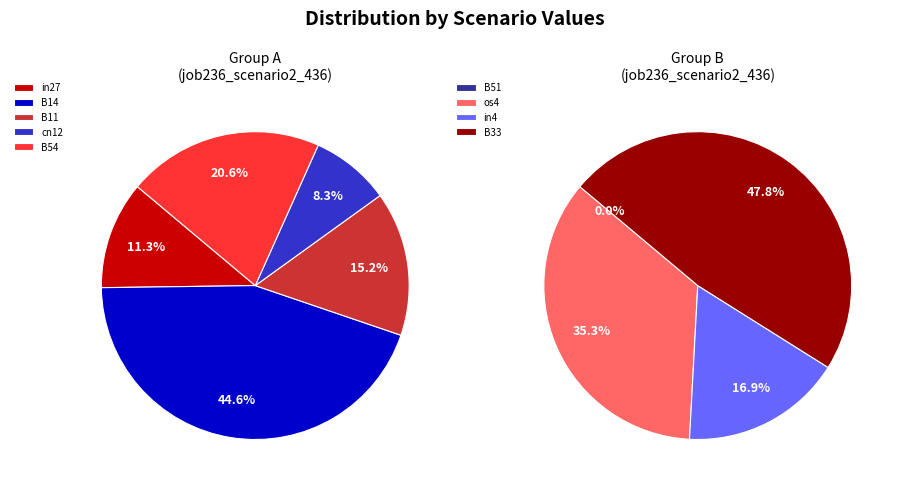

Does any single category account for the majority?

No